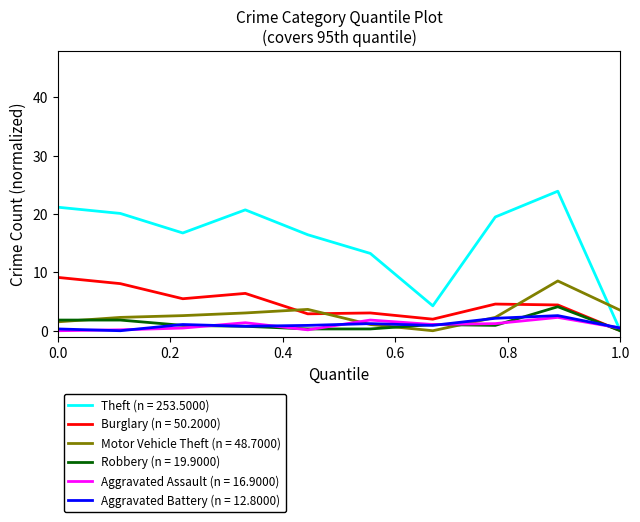

Which series ends up on top after the final intersection of Motor Vehicle Theft (n = 48.7000) and Theft (n = 253.5000)?

Motor Vehicle Theft (n = 48.7000)